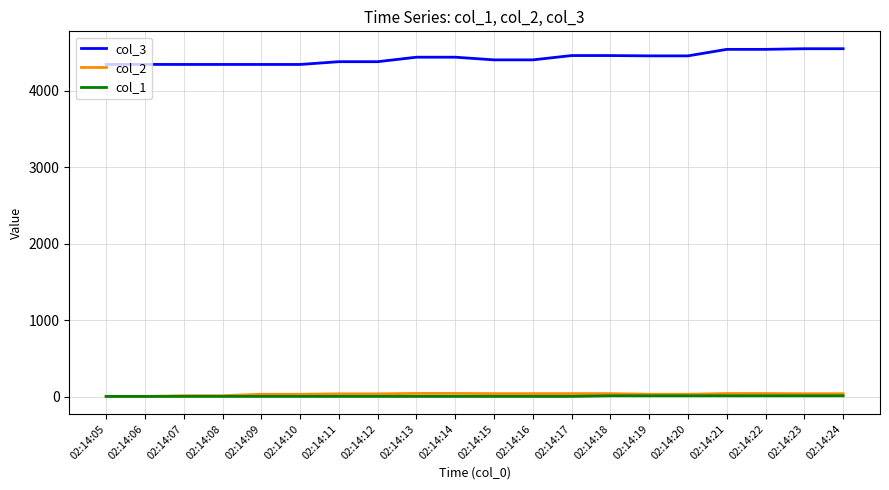

What is the highest value of the col_3 series?

4547.3